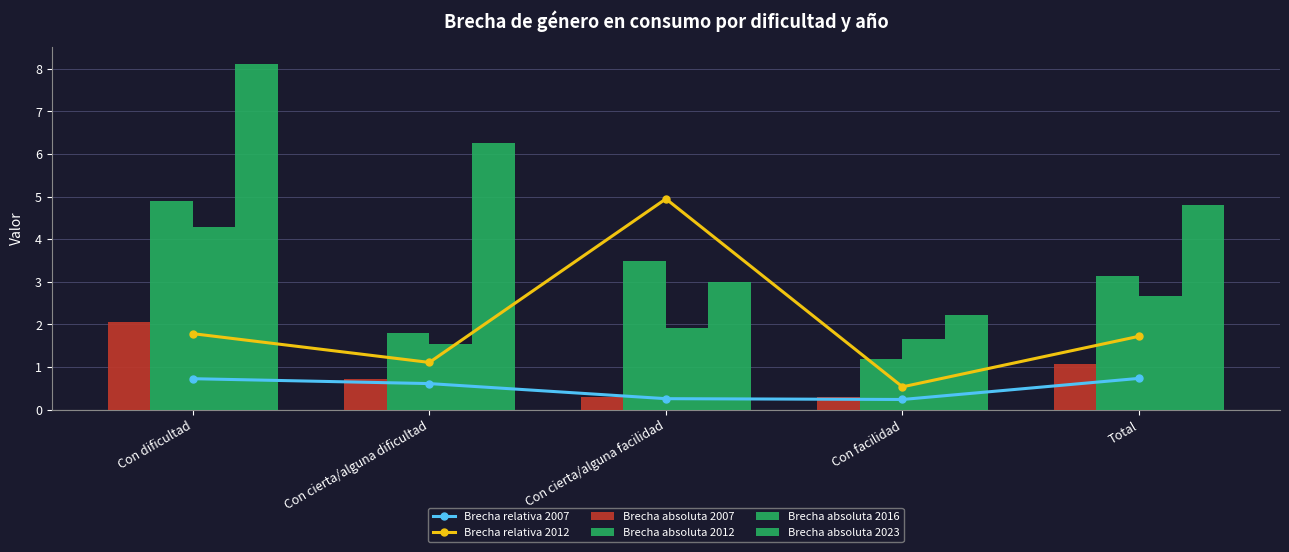

What is the value of the Brecha absoluta 2007 bar at the 5th from the left?

1.1